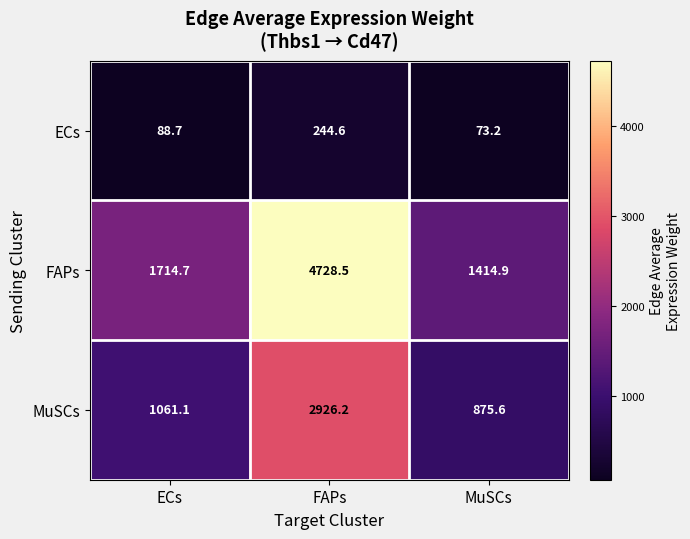

Is it true that FAPs equals 354.9 at MuSCs?

False